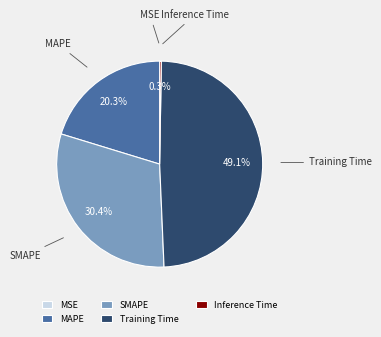

What percentage is NOT represented by SMAPE?

69.6%